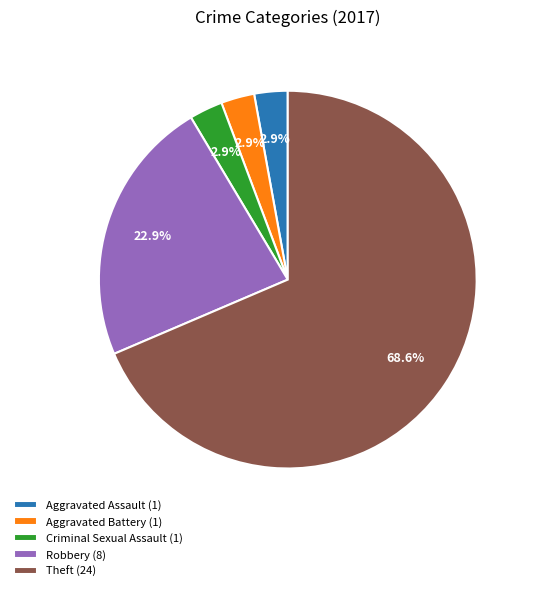

To the nearest percent, what is the difference between the largest and smallest slice percentages?

66%